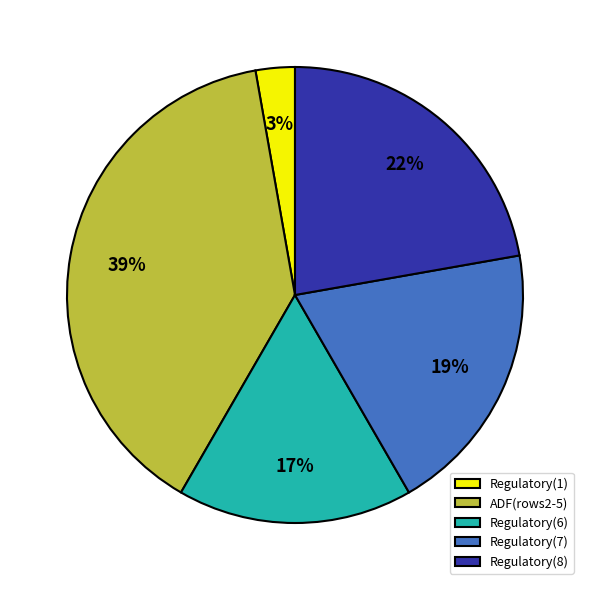

To the nearest percent, what is the difference between the Regulatory(8) and Regulatory(7) slice percentages?

3%